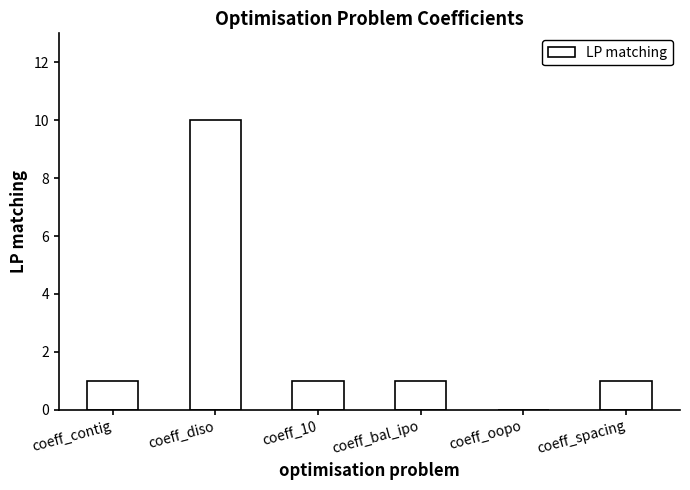

What is the greatest value displayed?

10